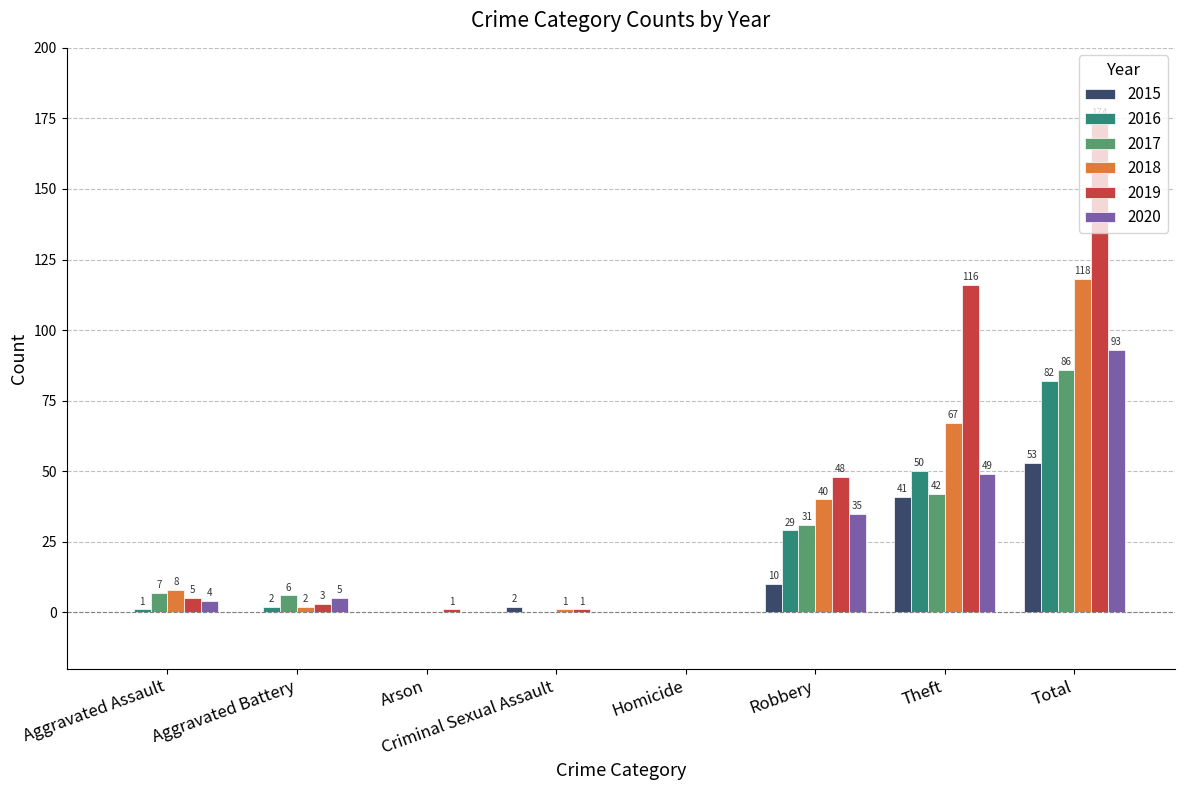

What value does the 2020 series have at Robbery, to the nearest 5?

35